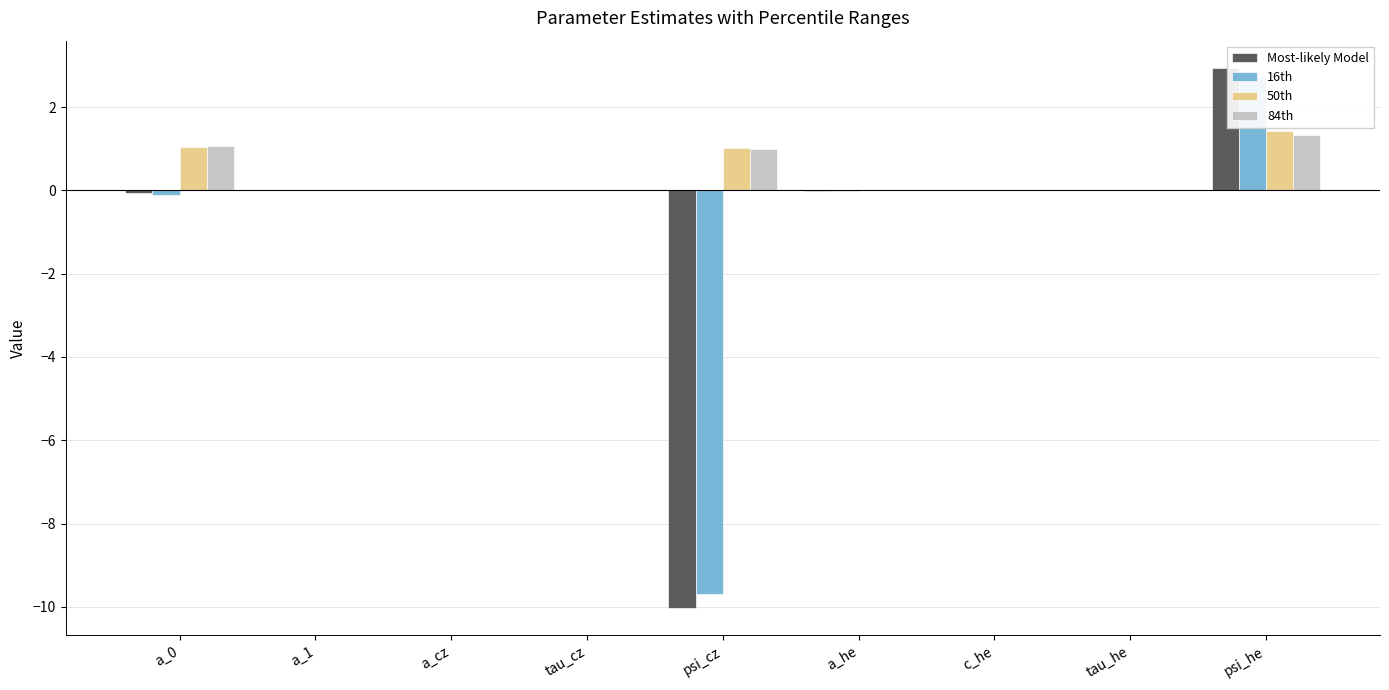

Is the value of 16th at a_cz greater than the value of Most-likely Model at c_he?

No